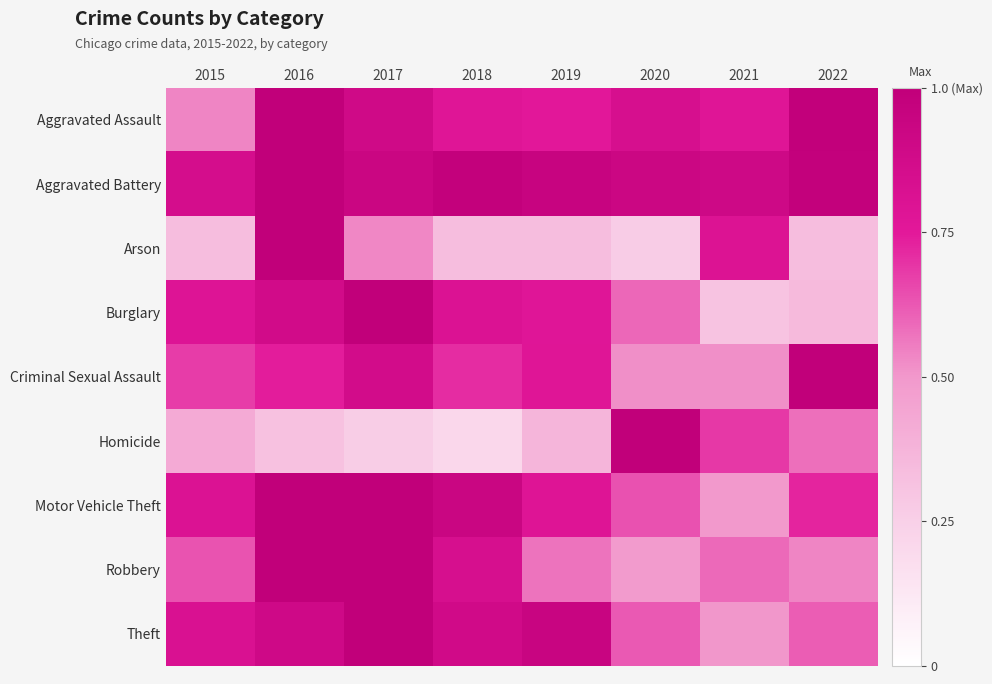

Between 2015 and 2021, which series saw the biggest shift?

Burglary